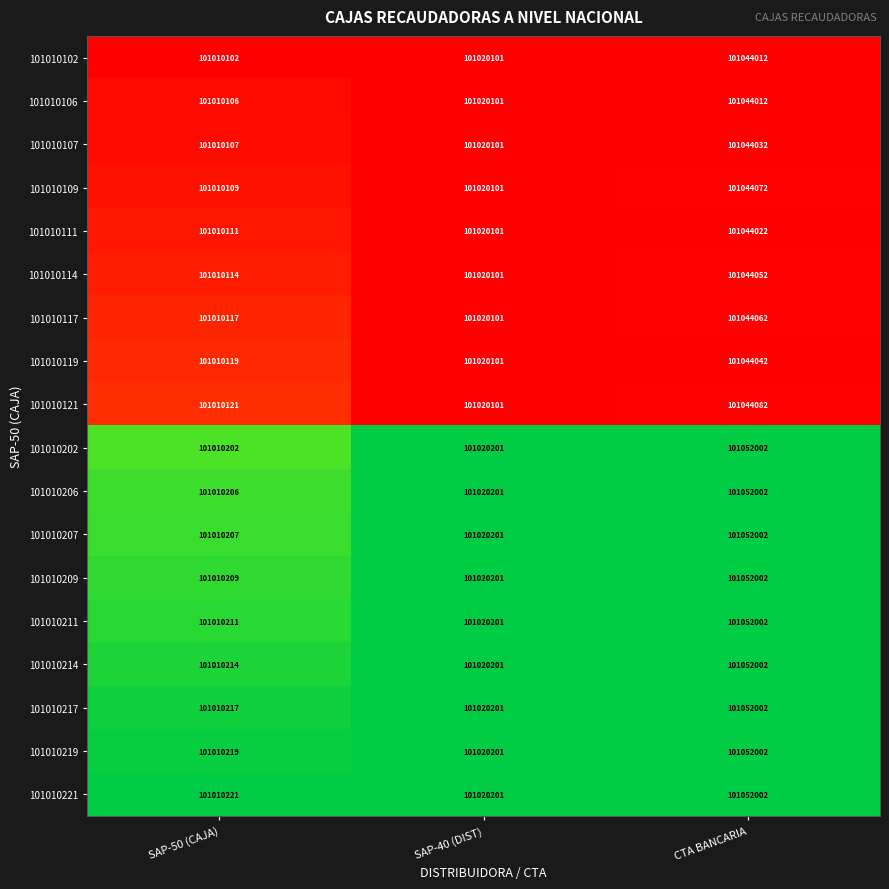

The 101010114 series shows 101010114 at SAP-50 (CAJA). True or false?

True